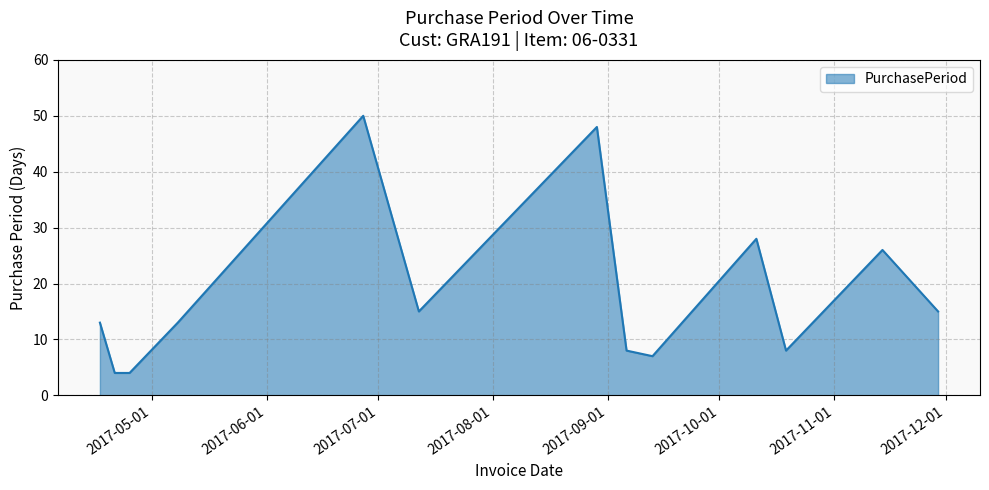

What is the minimum value shown in the chart?

4